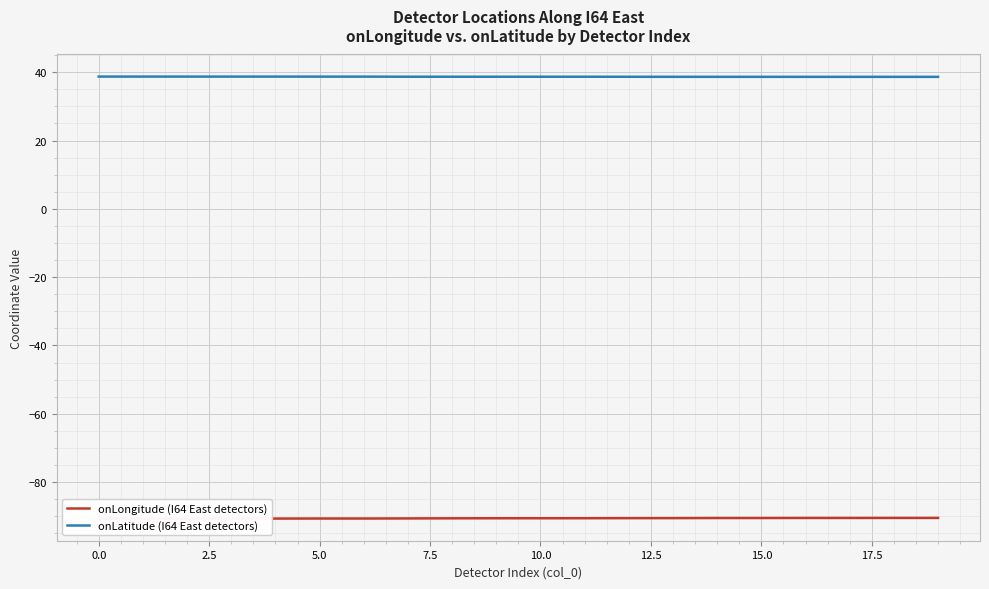

The value of onLatitude (I64 East detectors) at 10.0 is 38.7. True or false?

True